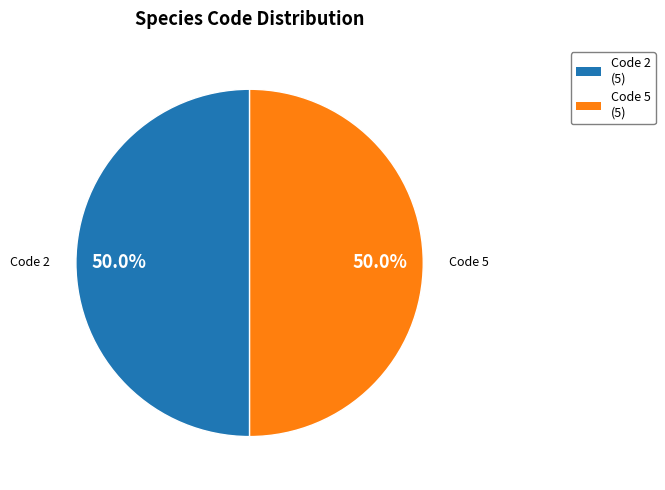

Count the number of slices in the pie.

2